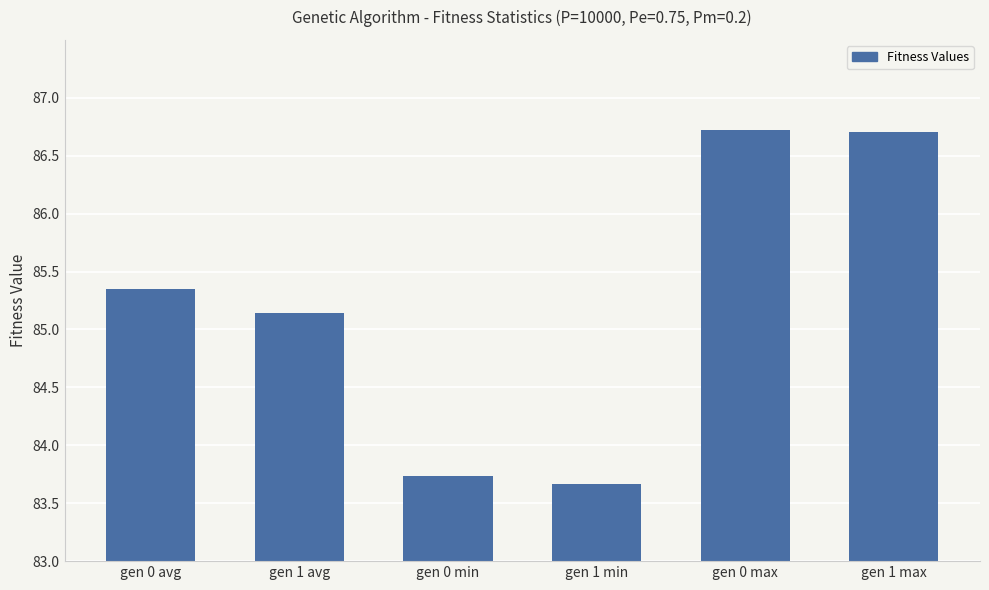

True or false: the data shows 148.5 at gen 0 avg.

False